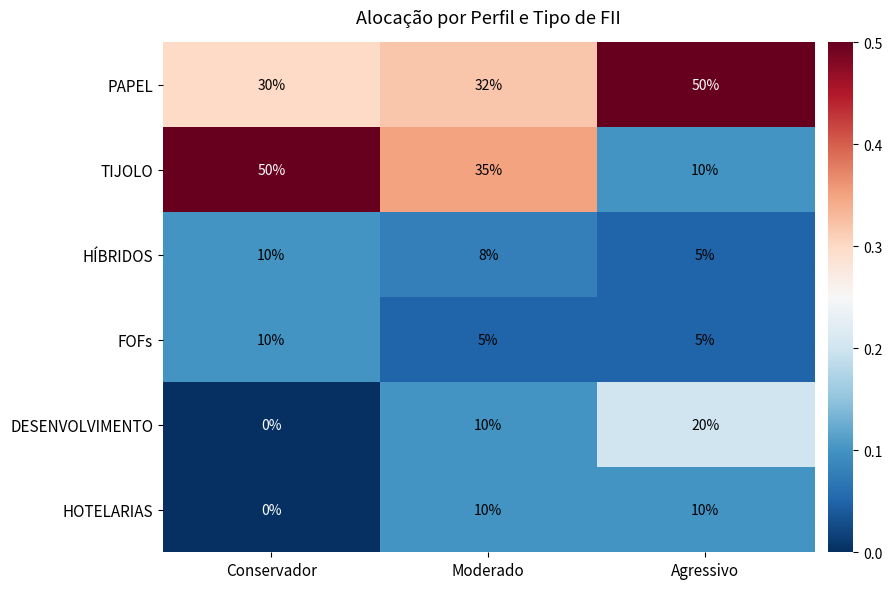

What is the greatest value displayed?

50